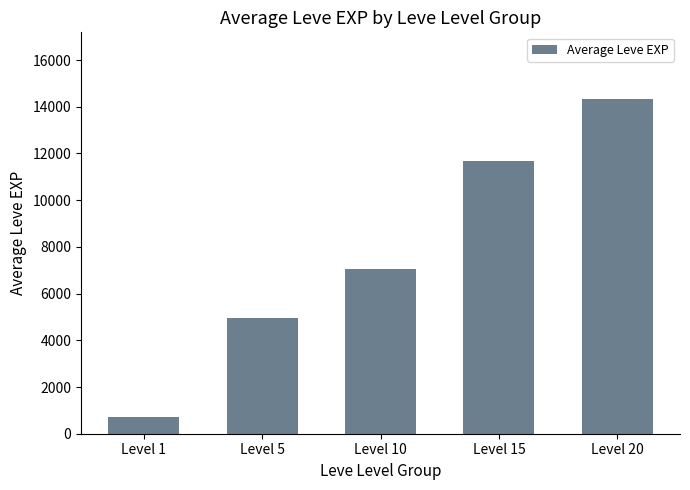

Which has a higher value, Level 20 or Level 15?

Level 20